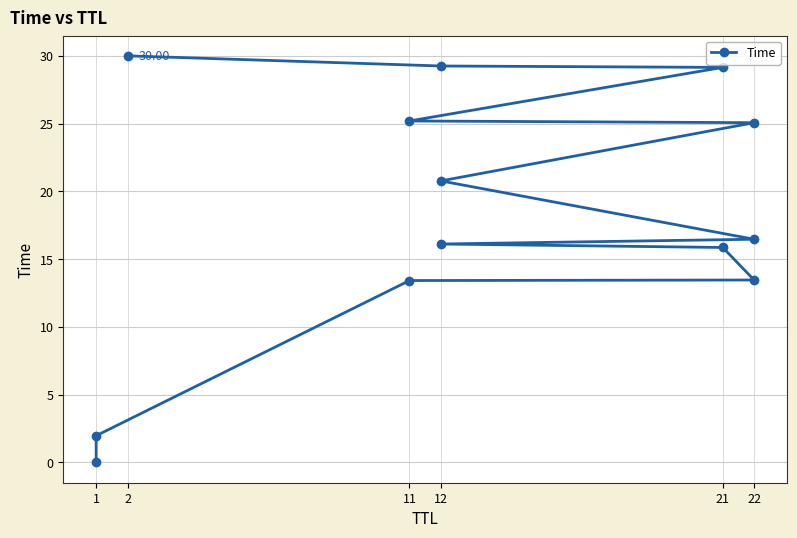

How many data points are above 16?

8